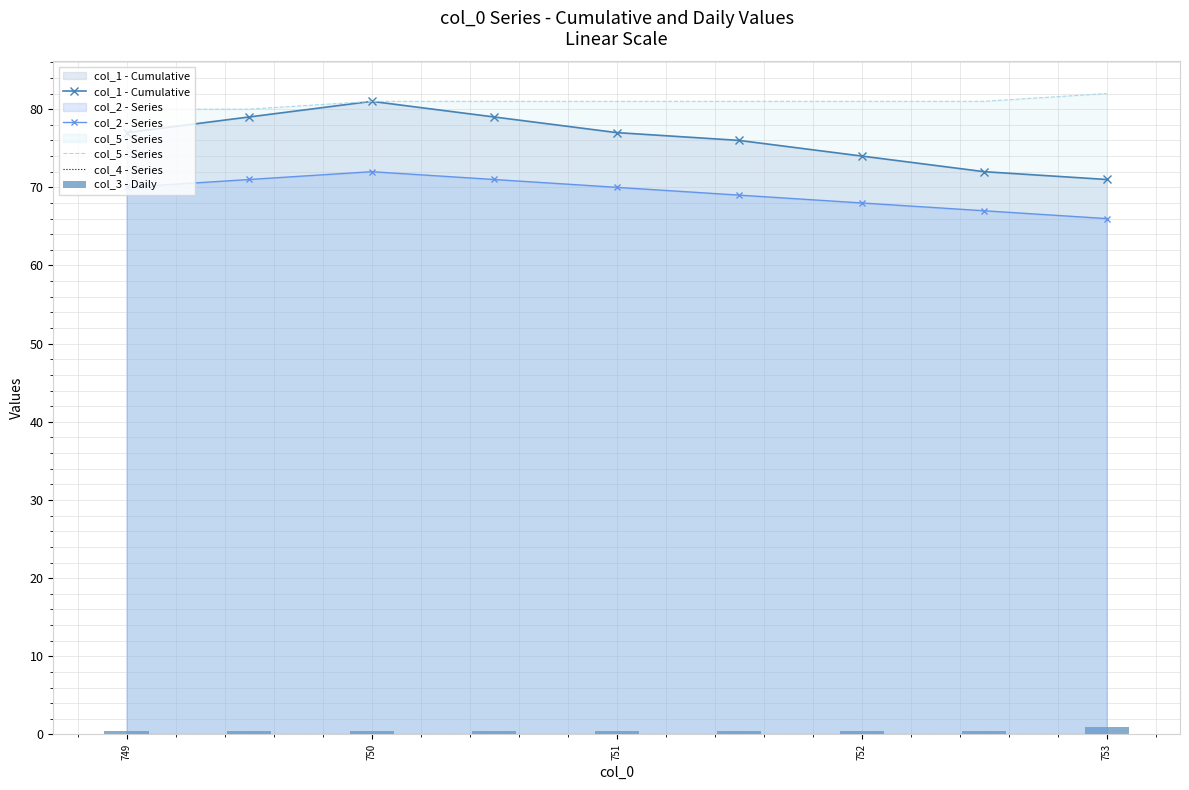

Reading left to right, list all the values displayed in this chart.

col_1 - Cumulative: 77.0	79.0	81.0	79.0	77.0	76.0	74.0	72.0	71.0
col_2 - Series: 70.0	71.0	72.0	71.0	70.0	69.0	68.0	67.0	66.0
col_5 - Series: 80.0	80.0	81.0	81.0	81.0	81.0	81.0	81.0	82.0
col_4 - Series: 0.0	0.0	0.0	0.0	0.0	0.0	0.0	0.0	0.0
col_3 - Daily: 0.5	0.5	0.5	0.5	0.5	0.5	0.5	0.5	1.0